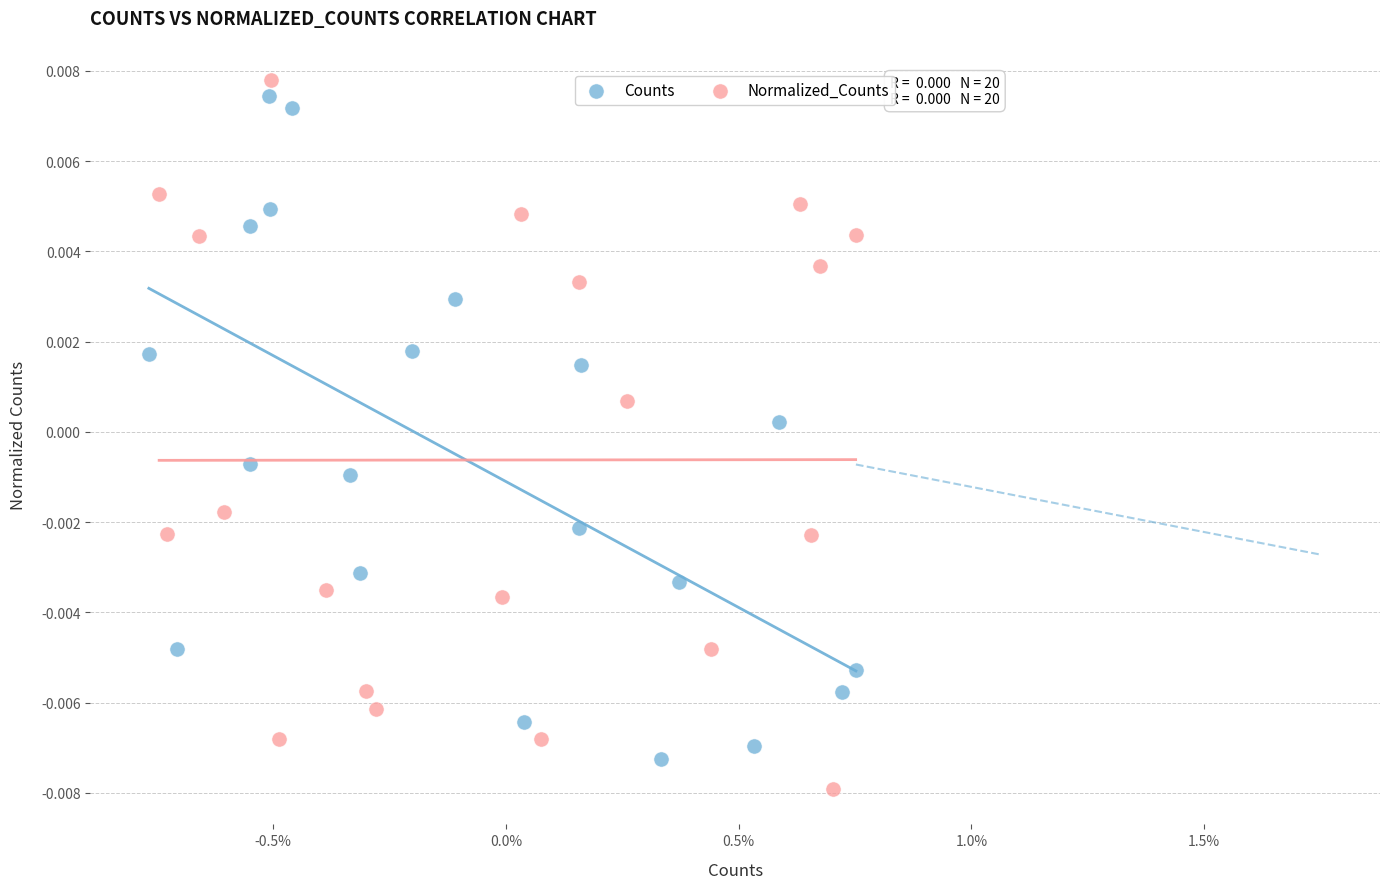

Which series has the widest spread of Y values?

Normalized_Counts